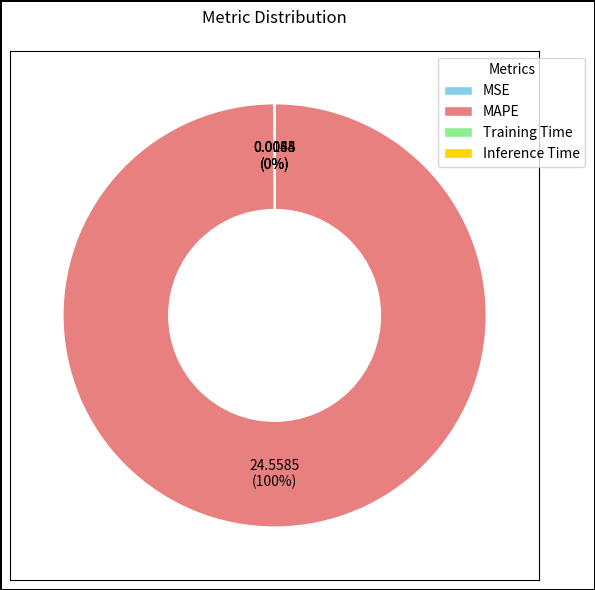

Does MAPE represent more than half of the total?

Yes